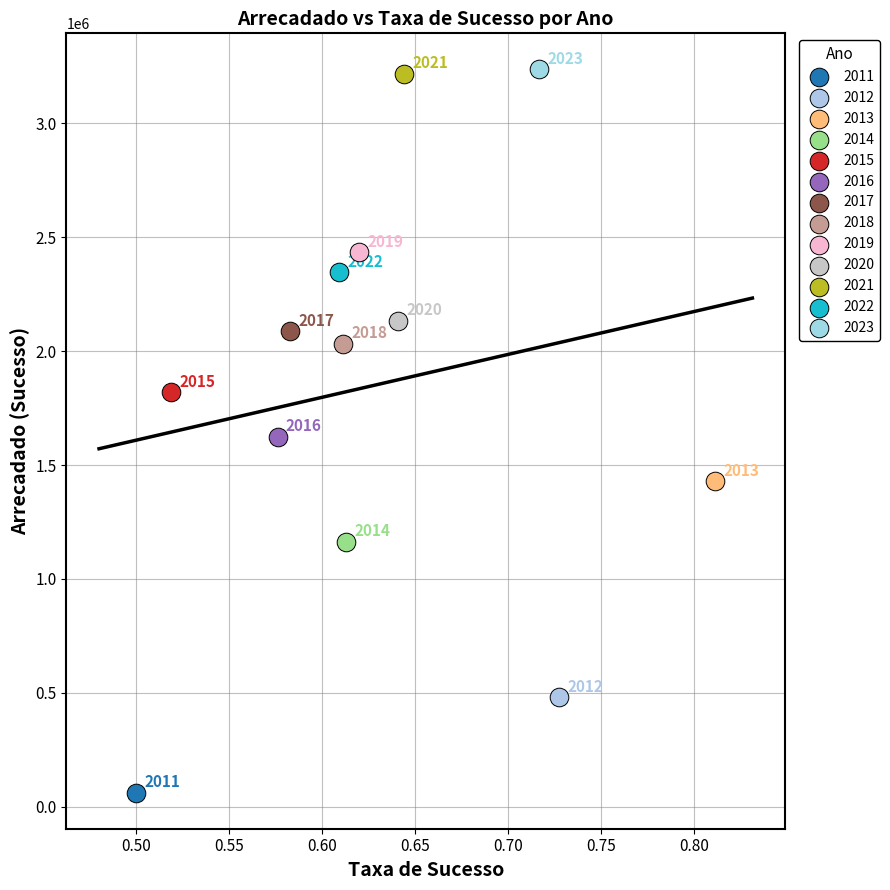

Which series reaches the minimum Y coordinate?

2011